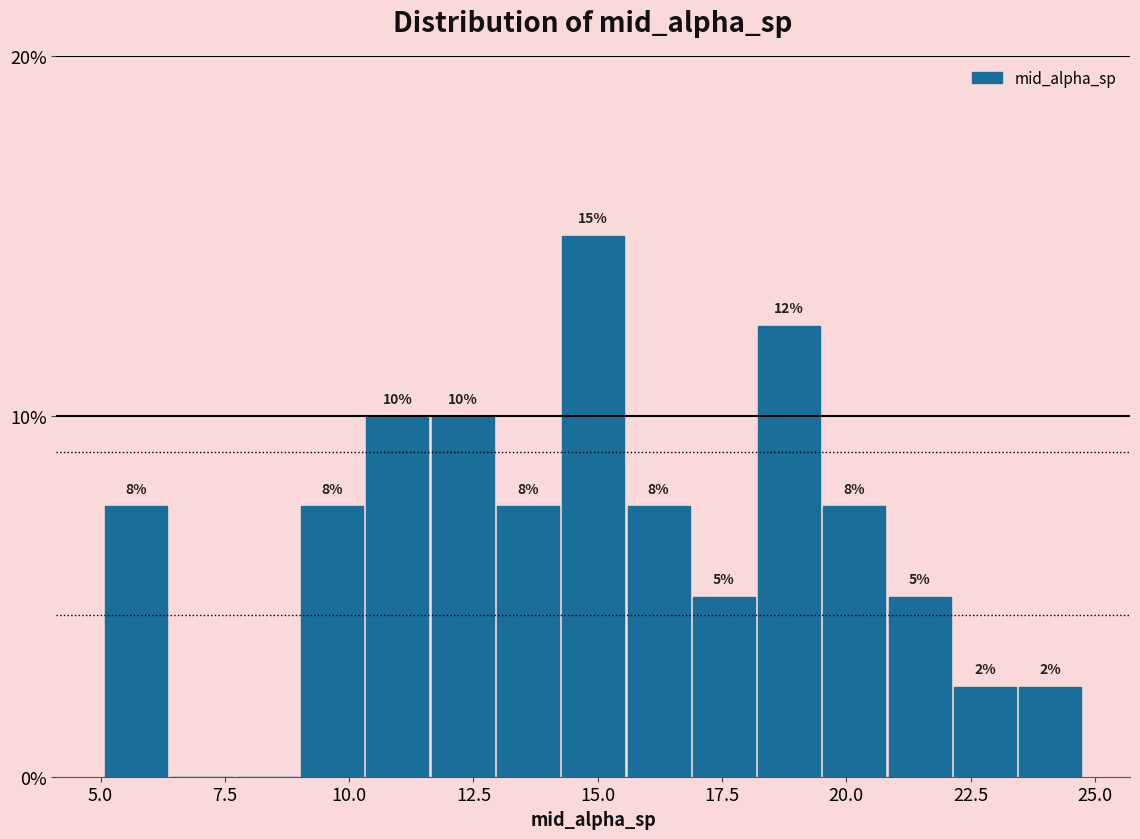

Around what value on the x-axis is the tallest bar? Give the approximate position of its centre, as read against the axis.

15.0